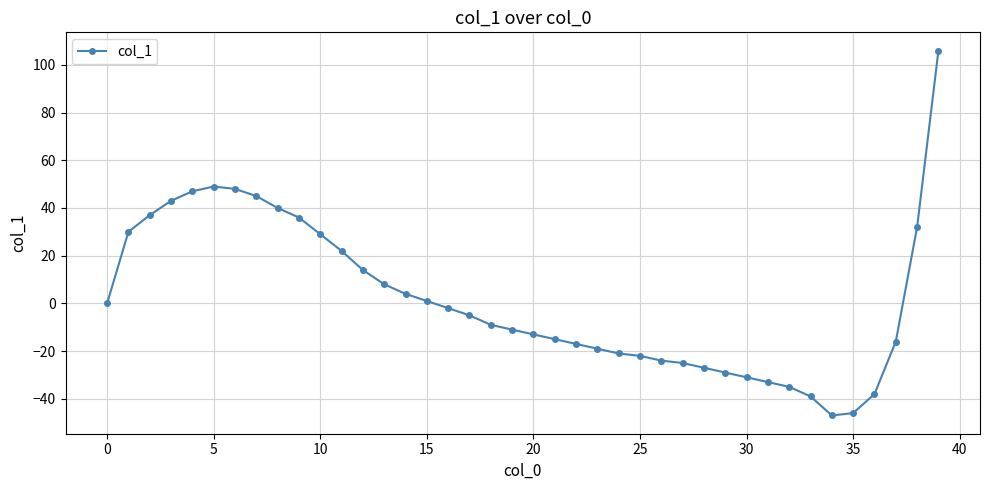

What is the value of the 6th point from the left?

49